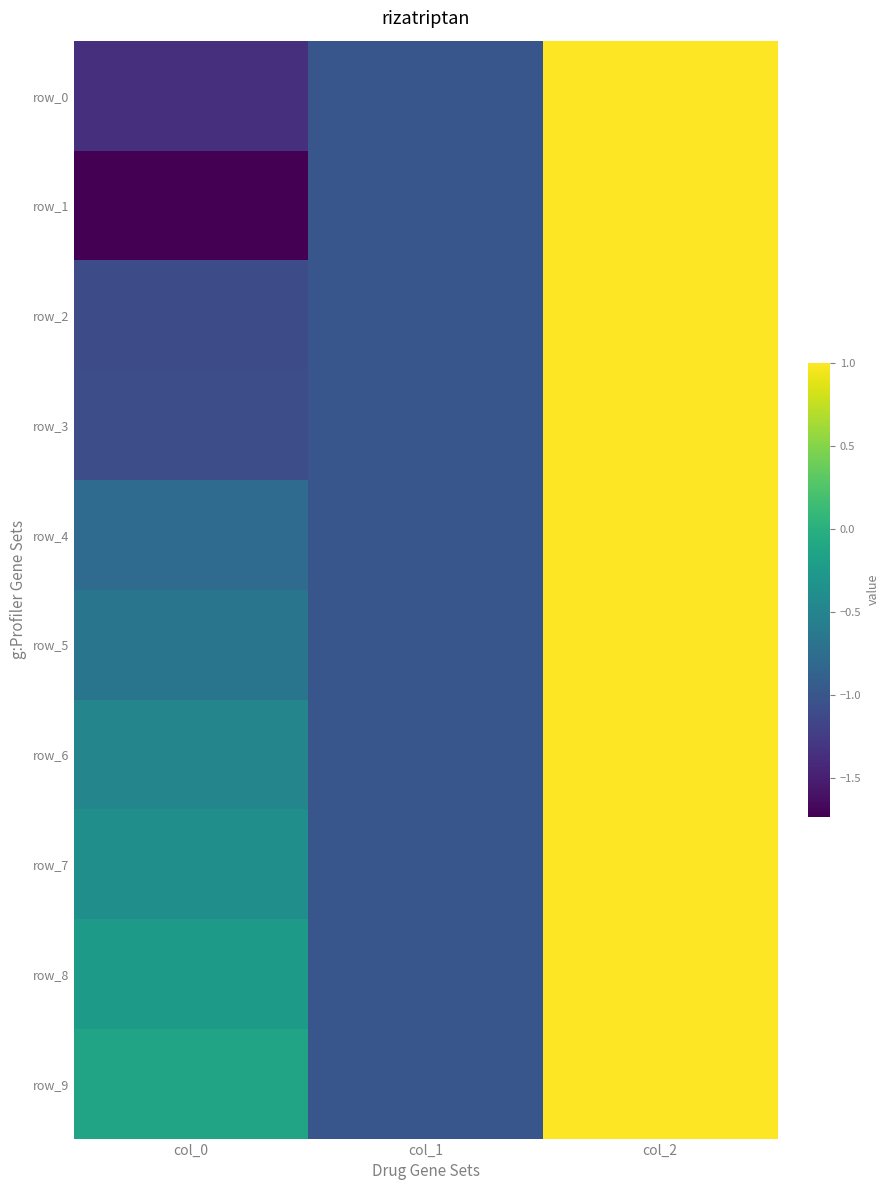

What is the sum of the row_5 values at col_0 and col_2?

0.3